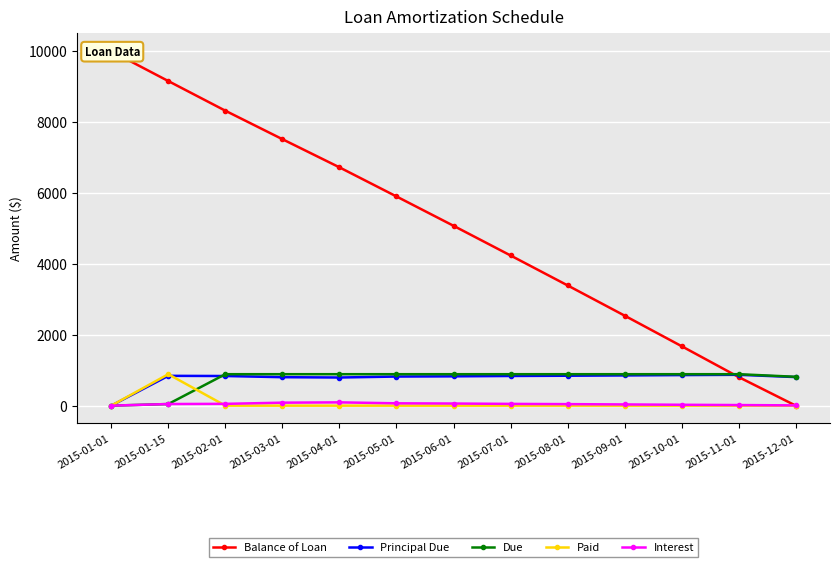

Which series changed the most between 2015-01-01 and 2015-12-01?

Balance of Loan